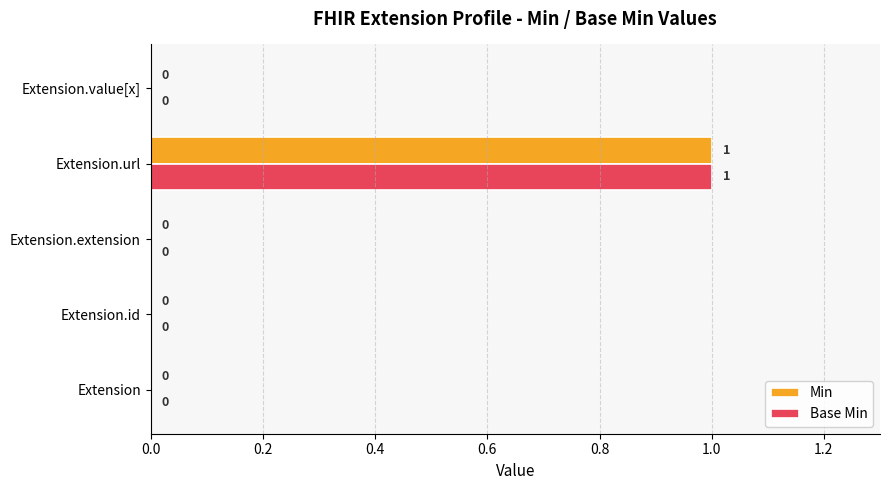

At which category is the sum across all series the highest?

Extension.url